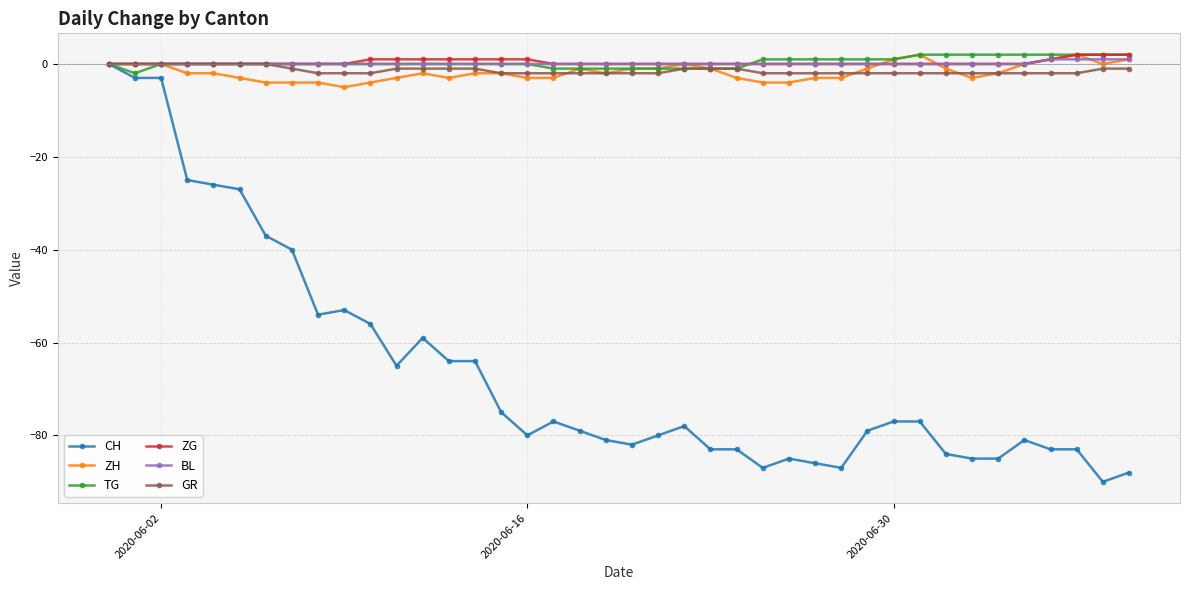

What are all the series names shown in the legend?

CH, ZH, TG, ZG, BL, GR